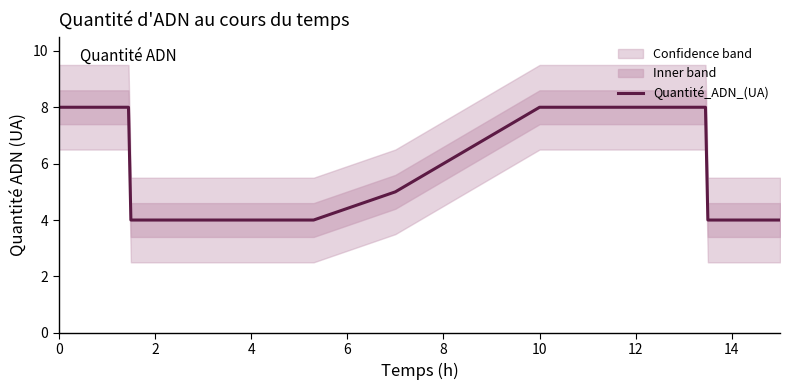

Is it true that Quantité_ADN_(UA) equals 8 at 12?

True